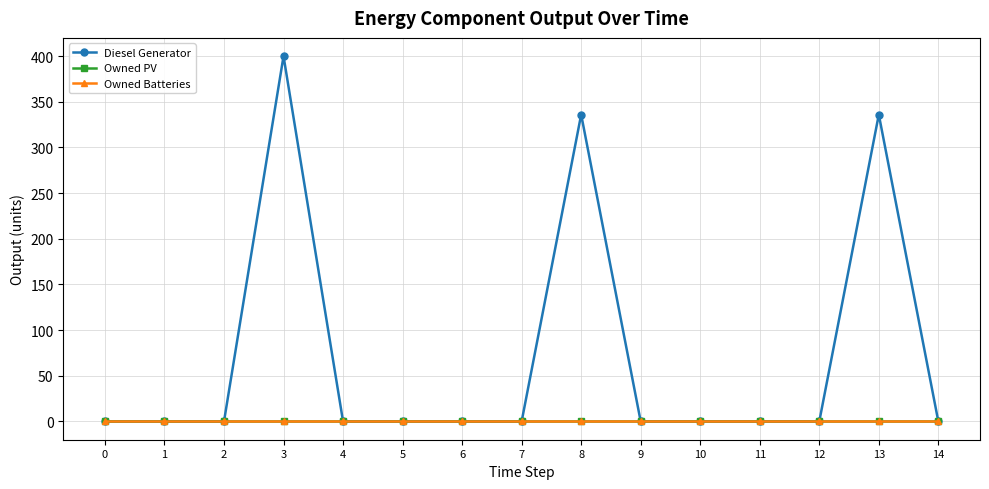

Does the chart have visible grid lines?

Yes